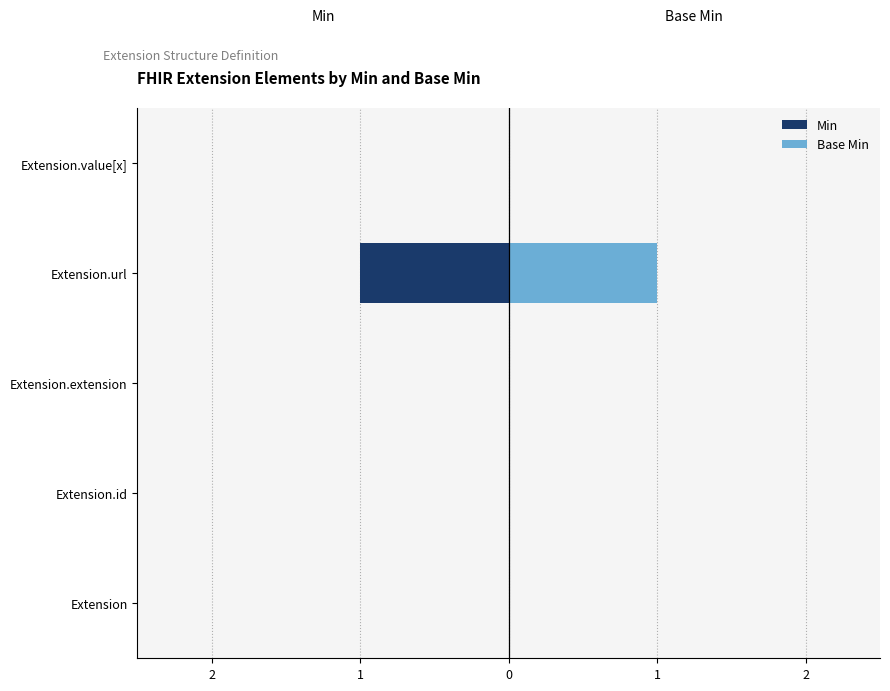

How many categories are shown in the chart?

5